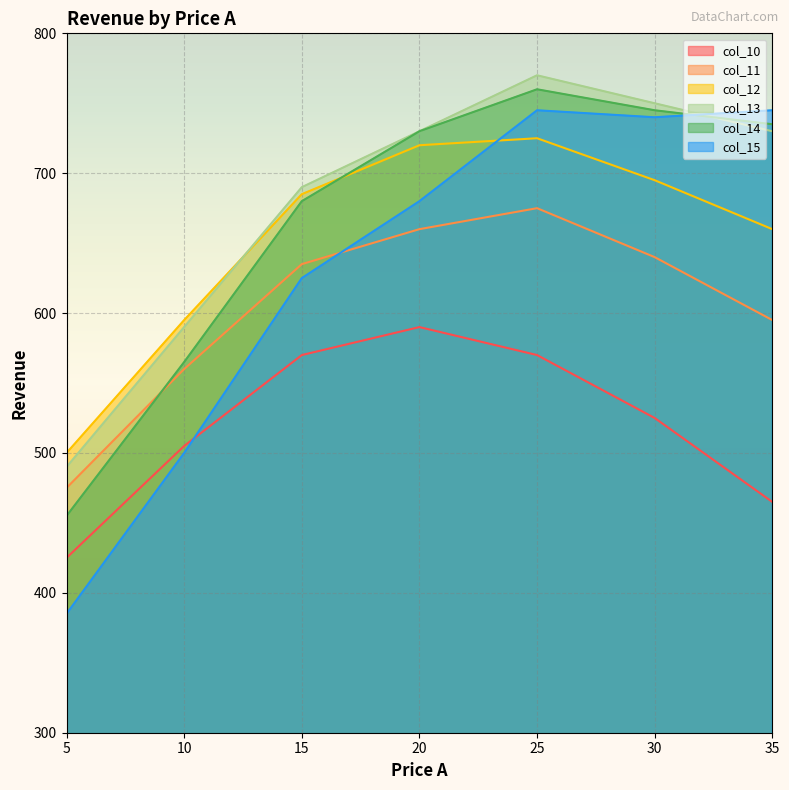

Reading right to left, extract all data points from this chart.

col_10: 465	525	570	590	570	505	425
col_11: 595	640	675	660	635	560	475
col_12: 660	695	725	720	685	595	500
col_13: 730	750	770	730	690	590	490
col_14: 735	745	760	730	680	565	455
col_15: 745	740	745	680	625	500	385